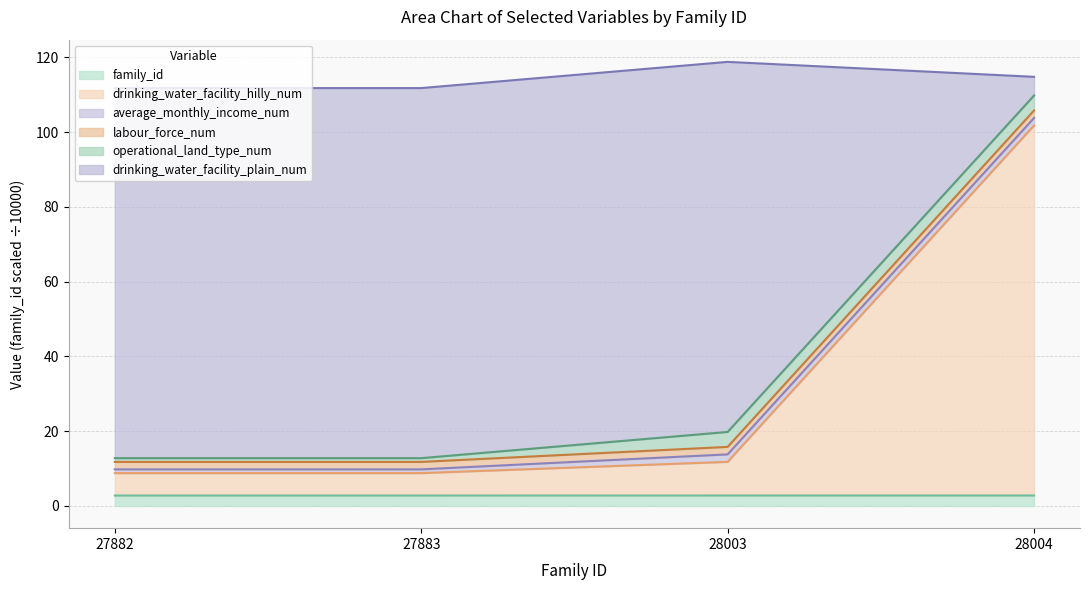

What is the maximum value for family_id?

2.8